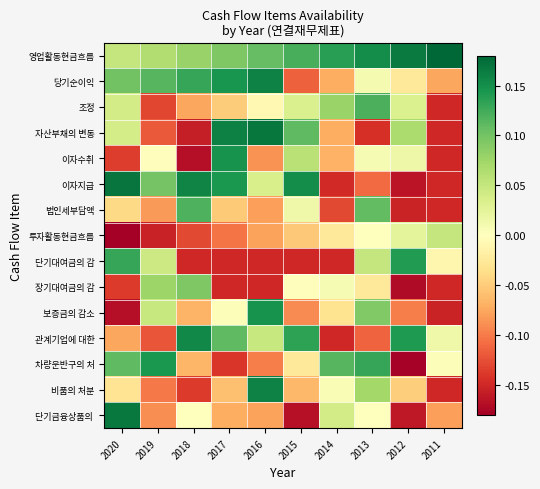

Count the number of categories in the chart.

10